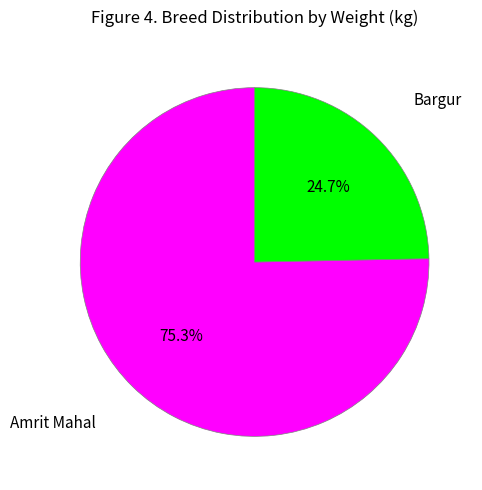

Is there any slice that represents more than half of the pie?

Yes